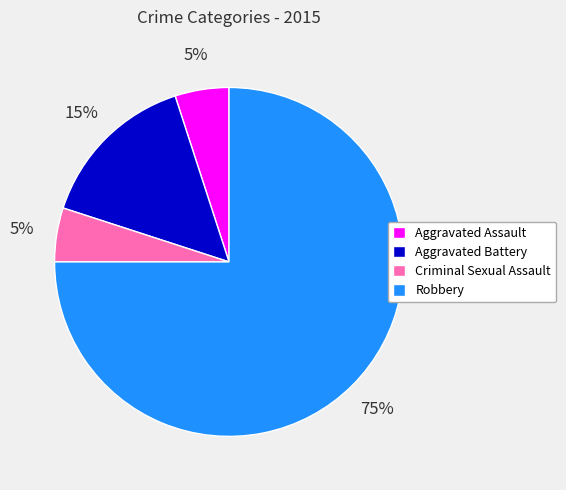

Is it true that Aggravated Assault is 5% of the pie?

True